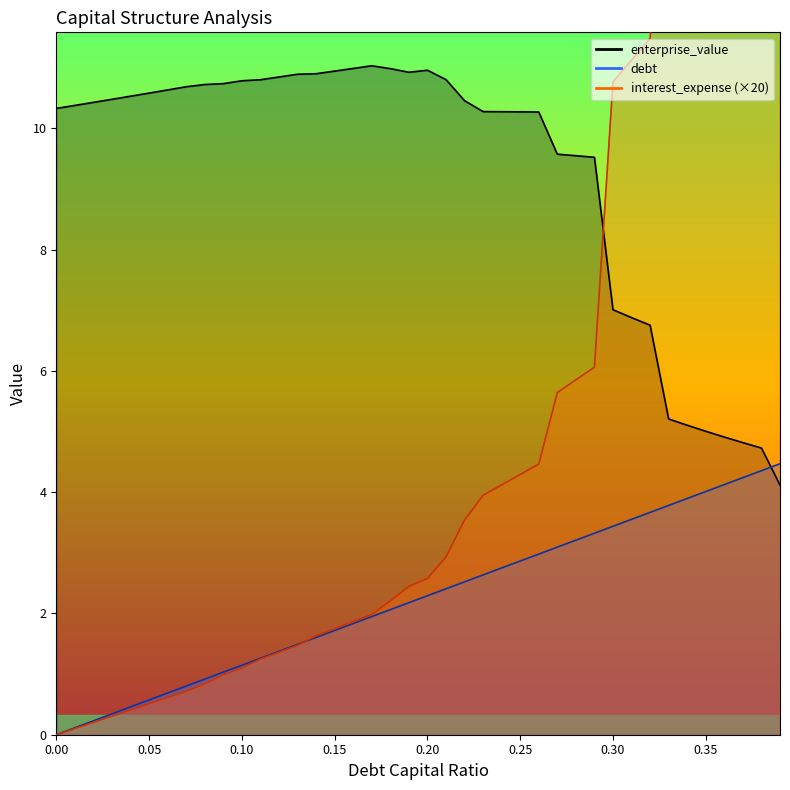

What is the difference between the debt_capital values at 0.34 and 0.29?

0.6